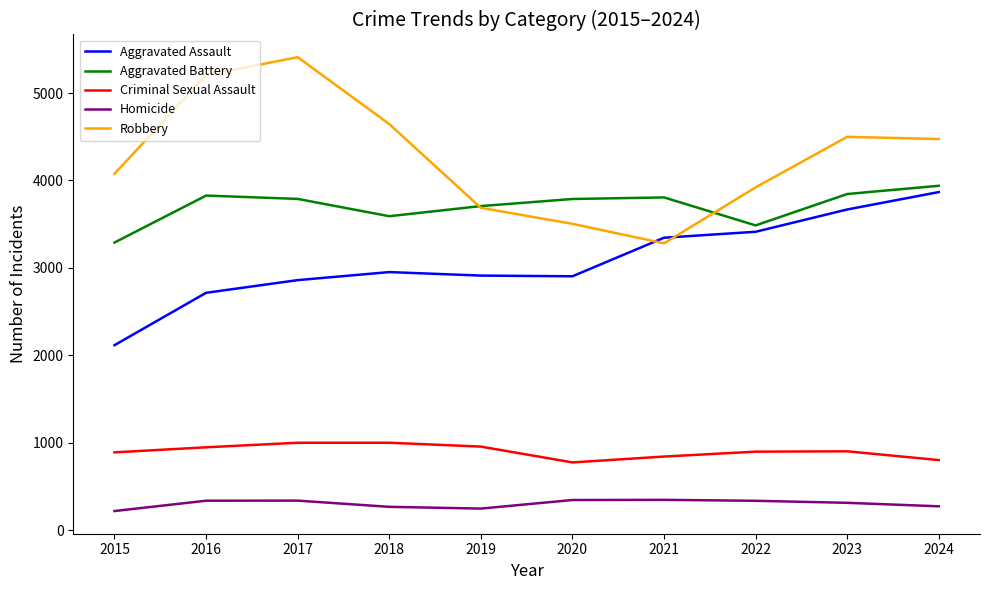

Which series has the largest range (max minus min)?

Robbery